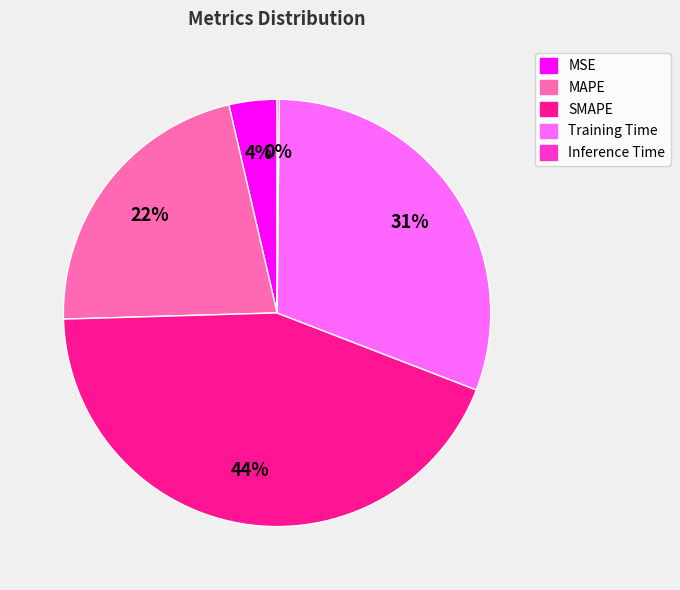

To the nearest percent, what is the difference between the largest and smallest slice percentages?

44%